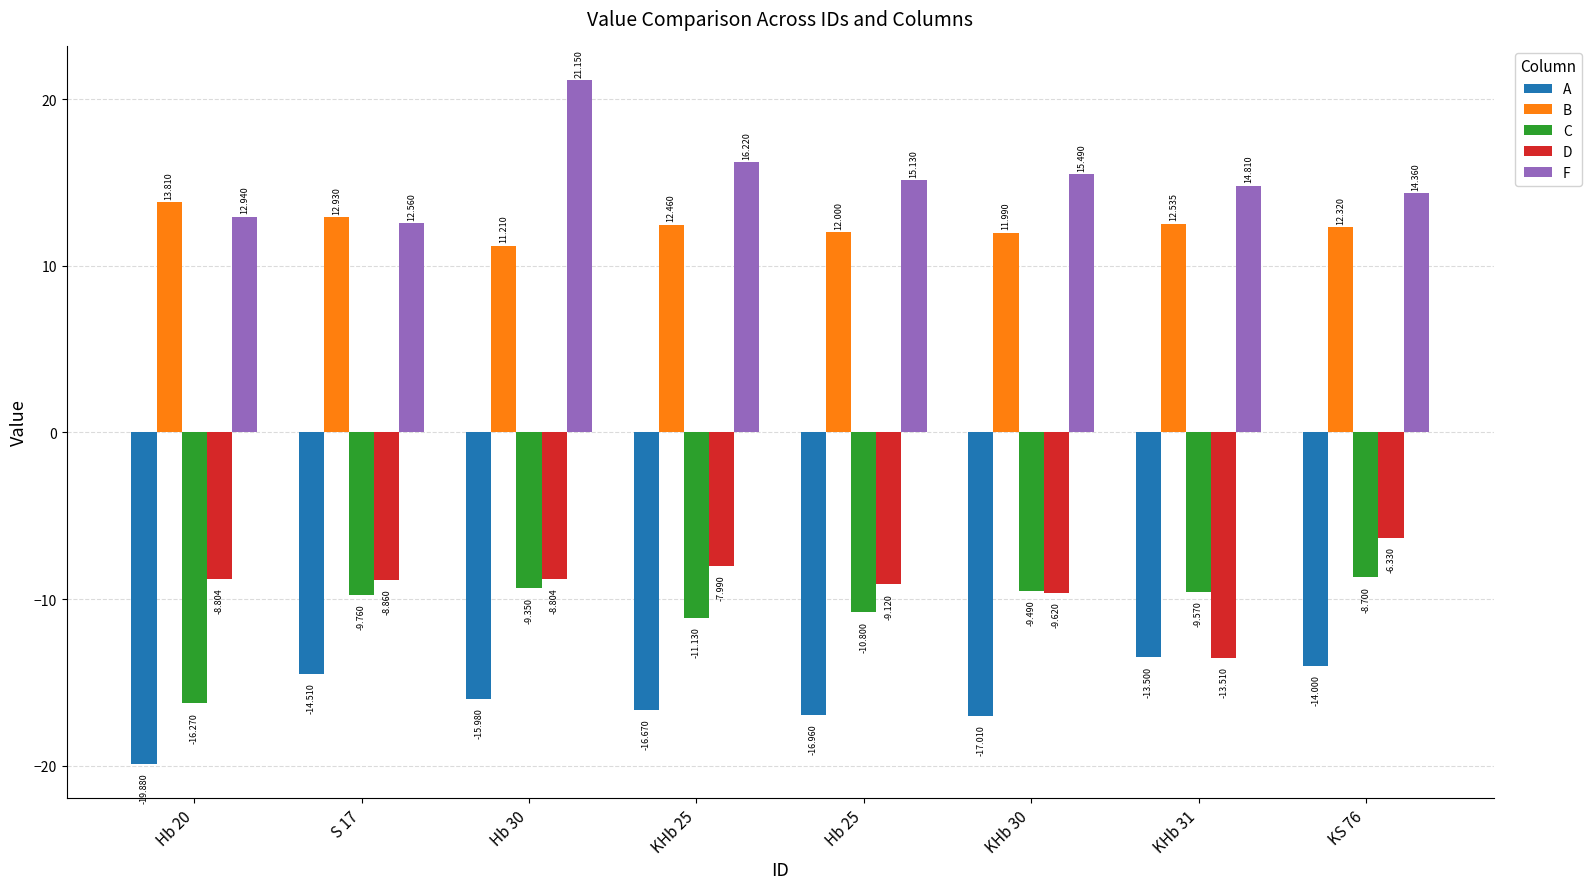

What is the spread (max minus min) of values at KHb 31?

28.3